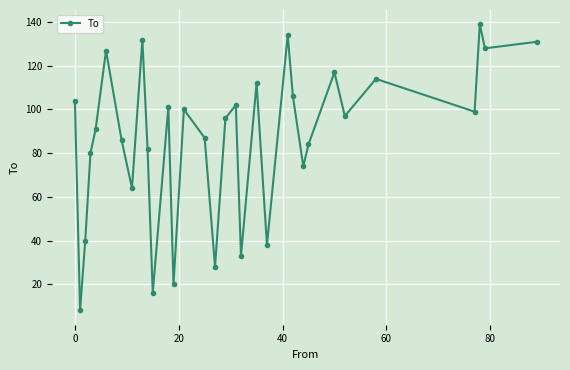

What is the minimum value shown in the chart?

8